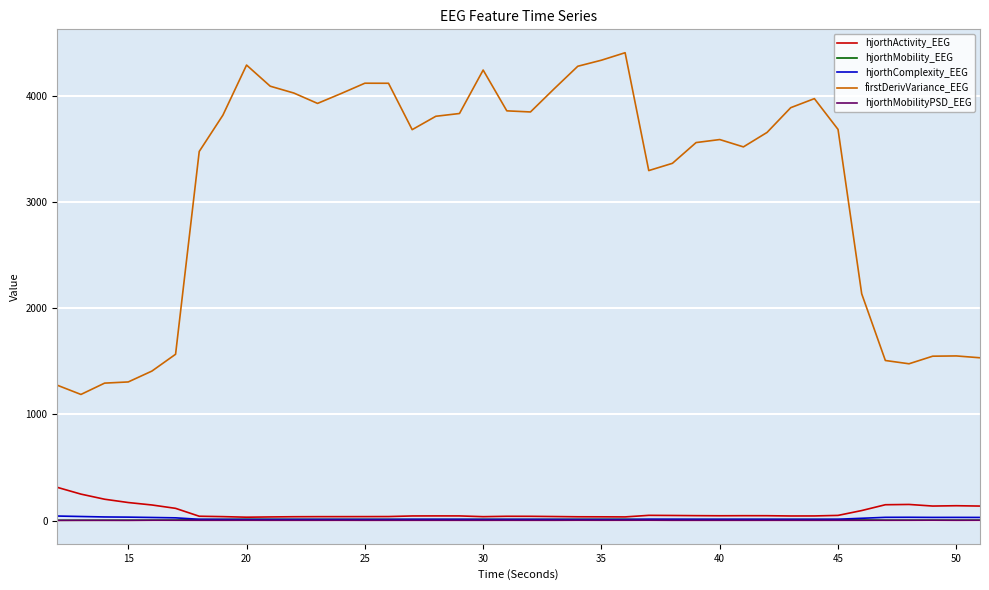

Which series has the largest range (max minus min)?

firstDerivVariance_EEG